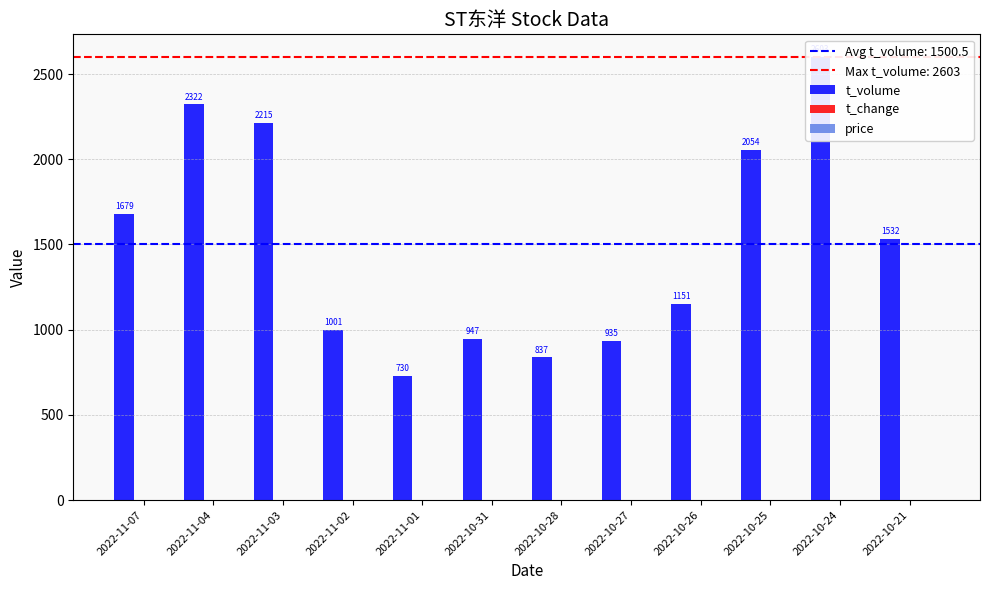

Read the t_change value at 2022-10-31.

0.6